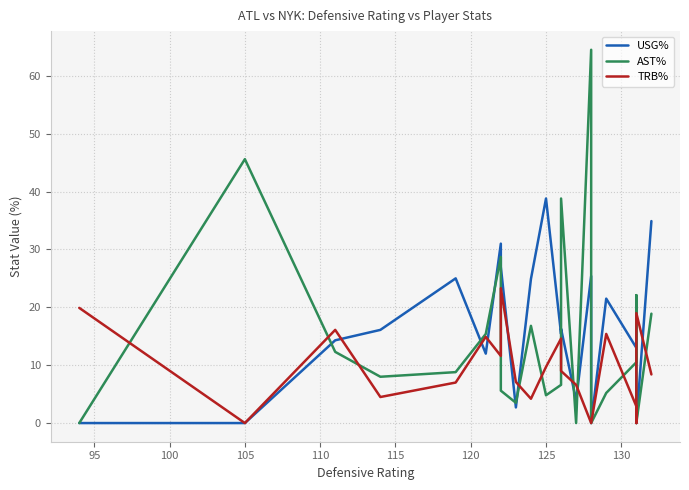

How many distinct data groups are displayed?

3